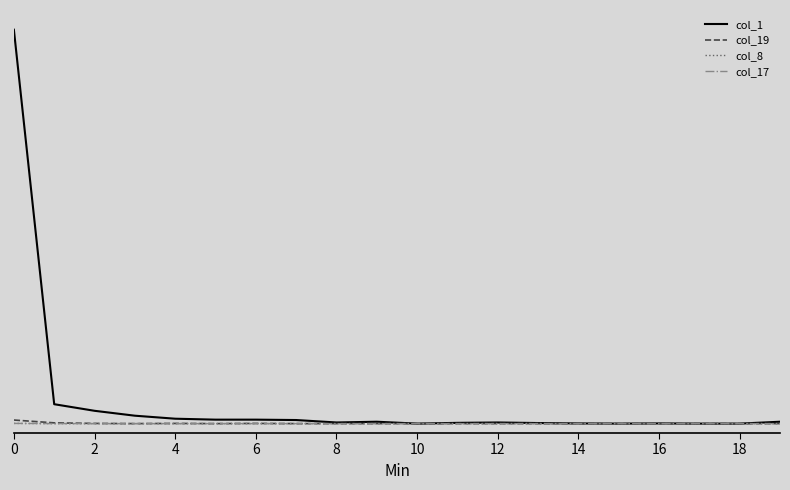

Reading left to right, what are all the values shown in this chart?

col_1: 2091	103	68	42	26	21	21	19	6	10	0	4	6	3	1	0	1	0	0	10
col_19: 19	4	1	0	1	0	1	0	0	0	0	0	0	0	0	0	0	0	0	0
col_8: 1	0	0	0	0	0	0	0	0	0	0	0	0	0	0	0	0	0	0	0
col_17: 1	0	0	0	0	0	0	0	0	0	0	0	0	0	0	0	0	0	0	0